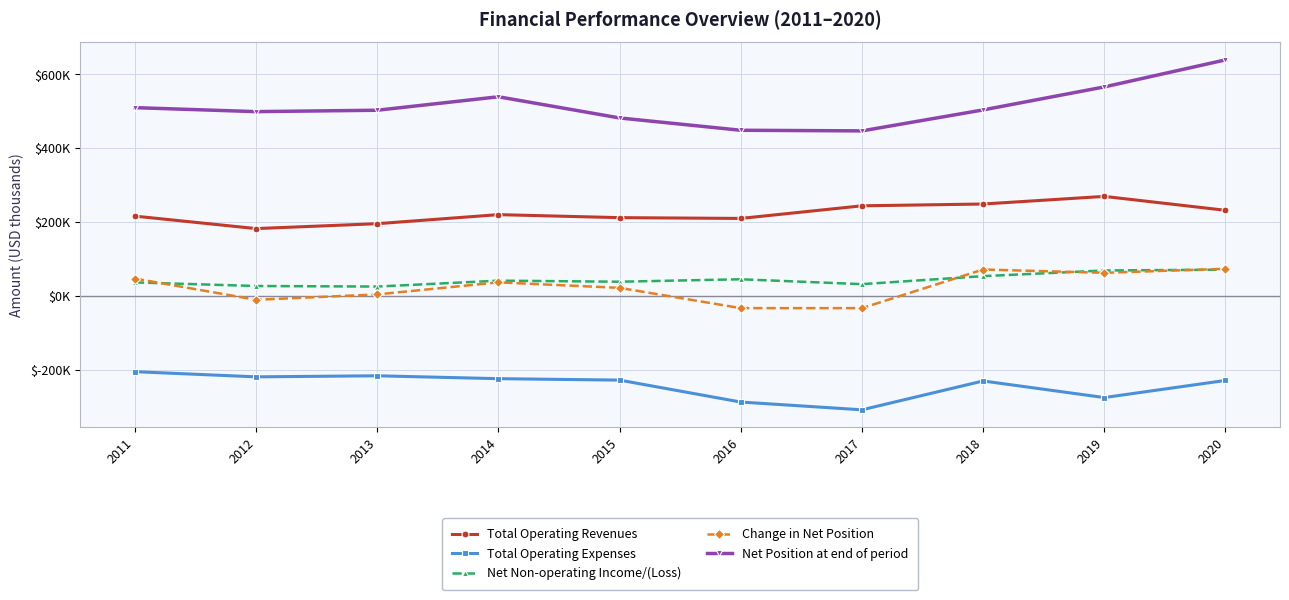

True or false: Total Operating Expenses and Net Non-operating Income/(Loss) intersect in this chart.

False